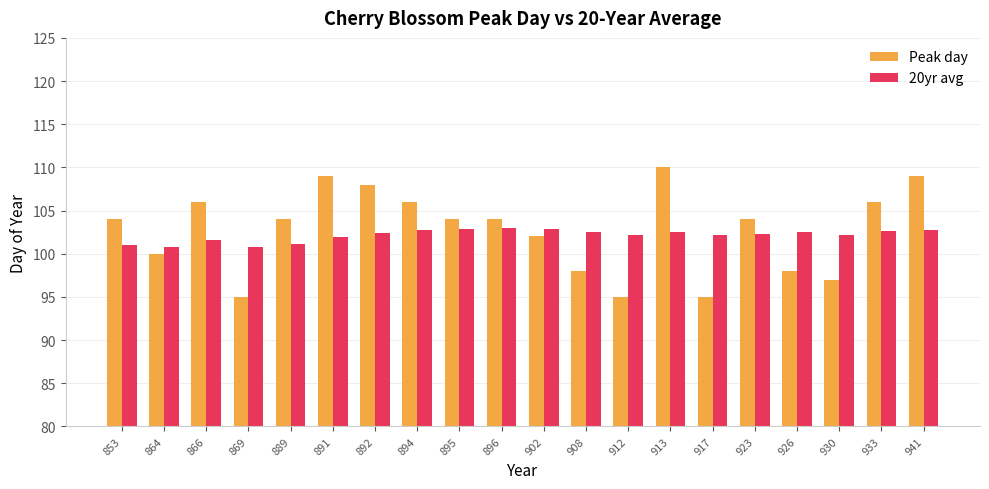

What is the value of the 20yr avg bar at the 7th from the left?

102.5